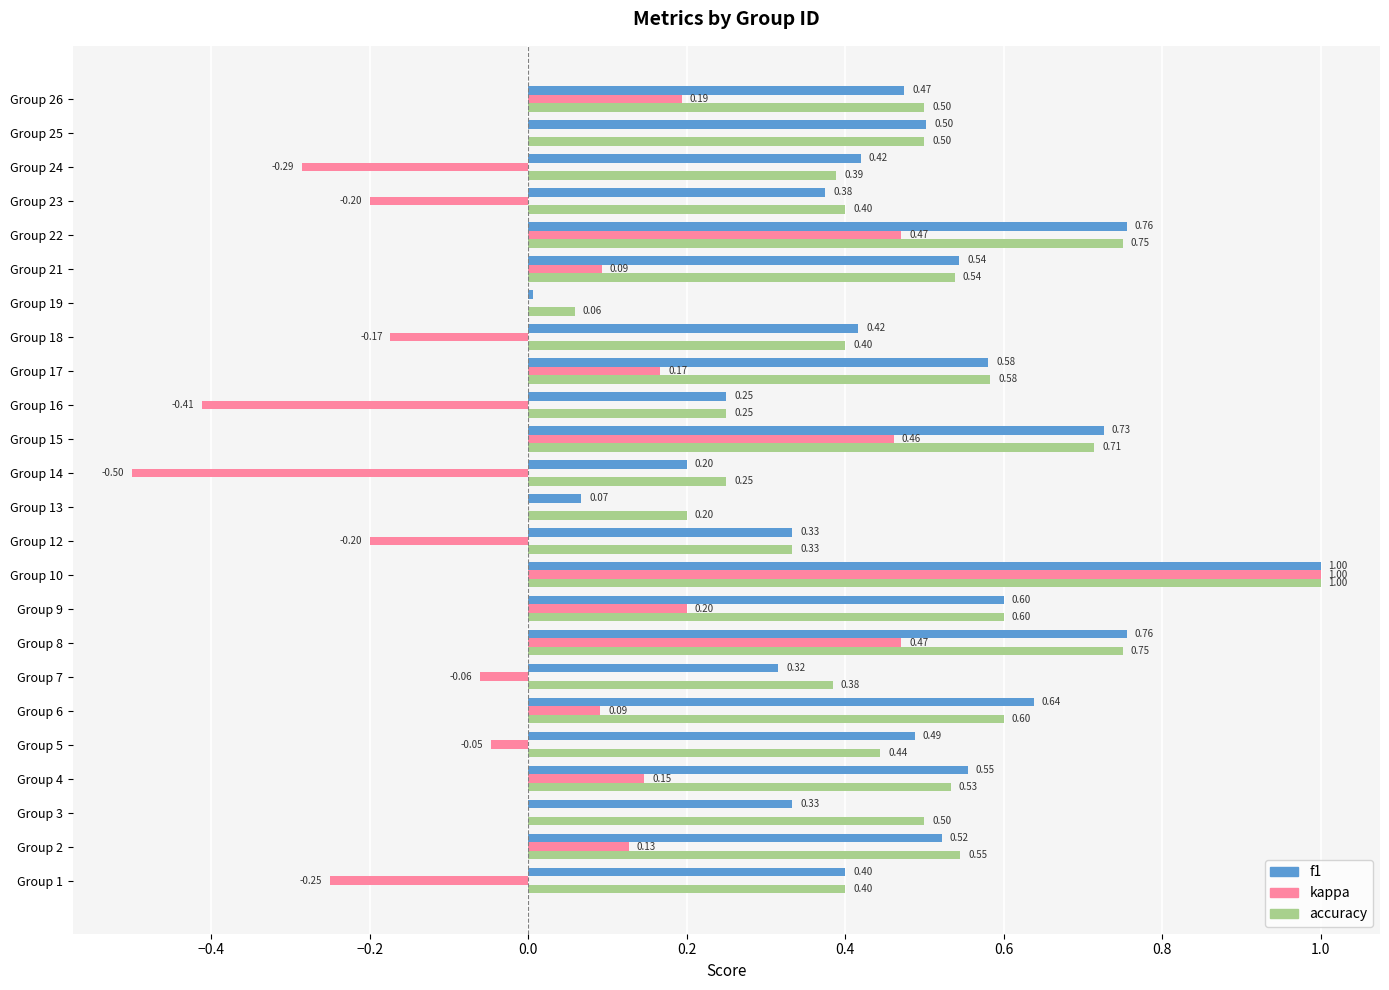

What is the sum of all f1 values?

11.3